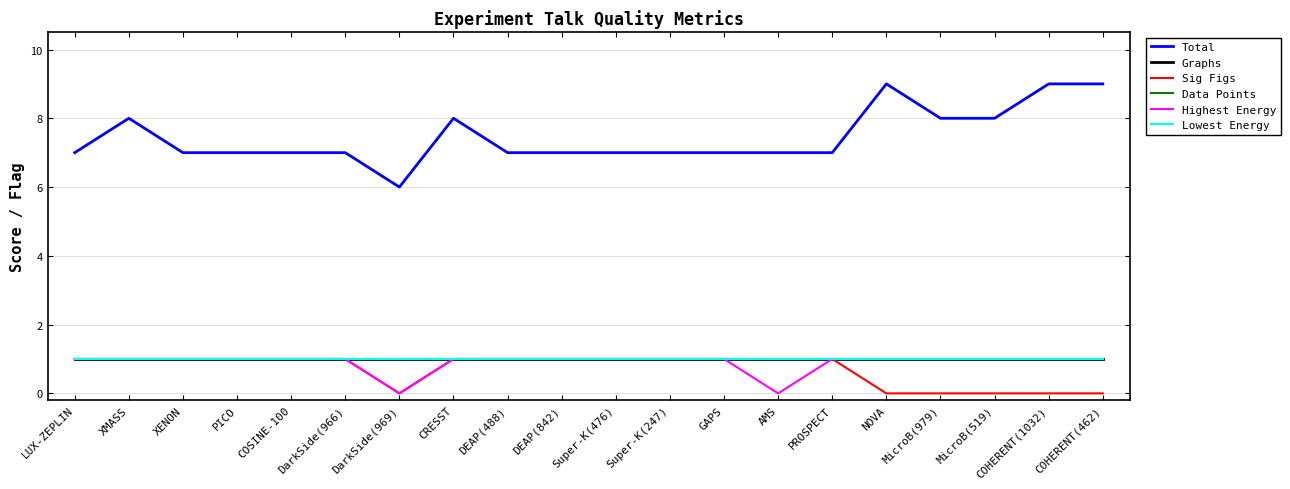

At which category does Highest Energy reach its first local valley?

DarkSide(969)